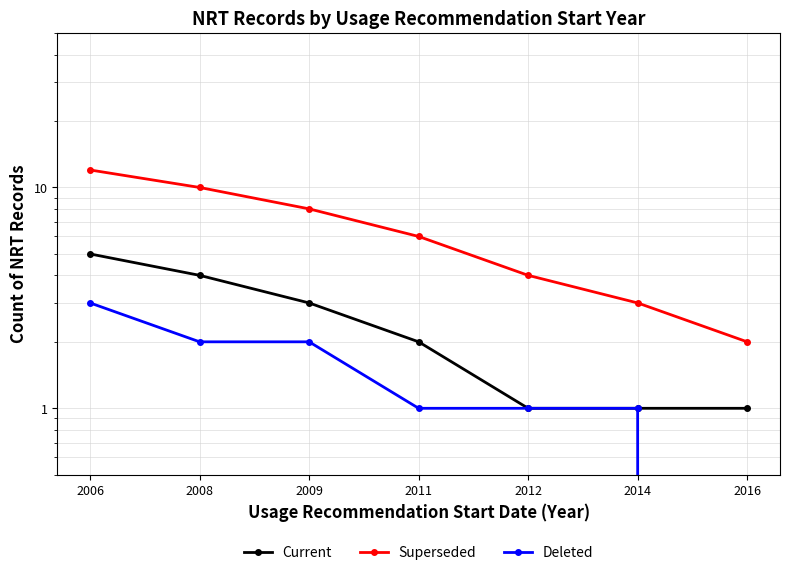

The Superseded series shows 3 at 2012. True or false?

False